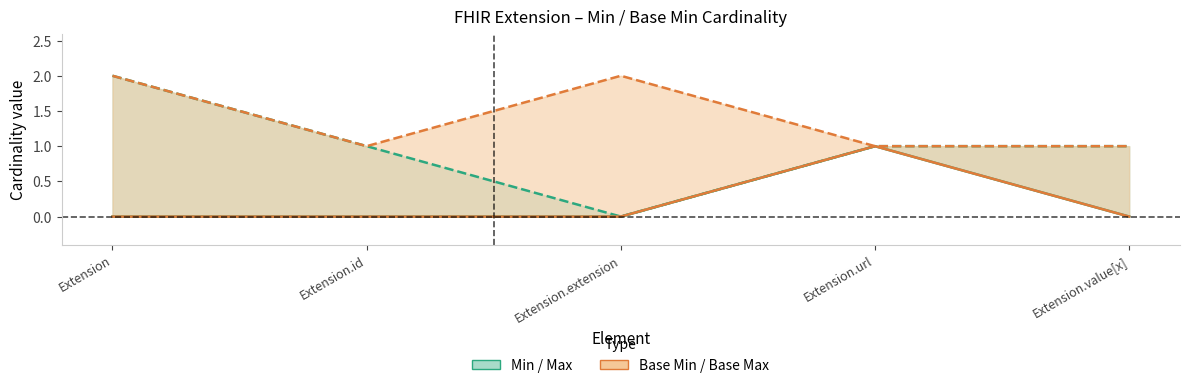

What is the highest value of the Min series?

1